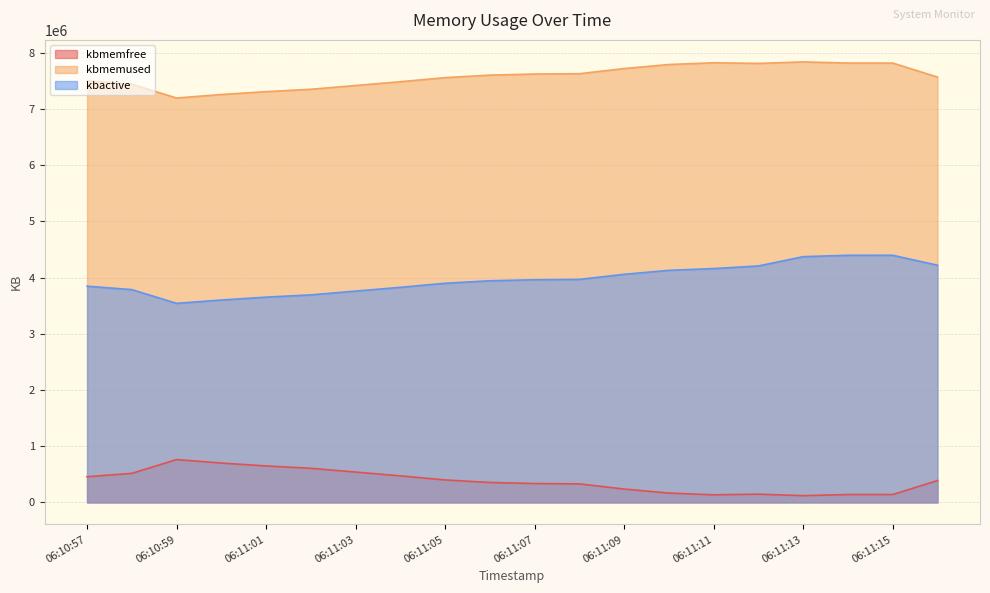

Where is the first local maximum for kbactive?

06:11:15